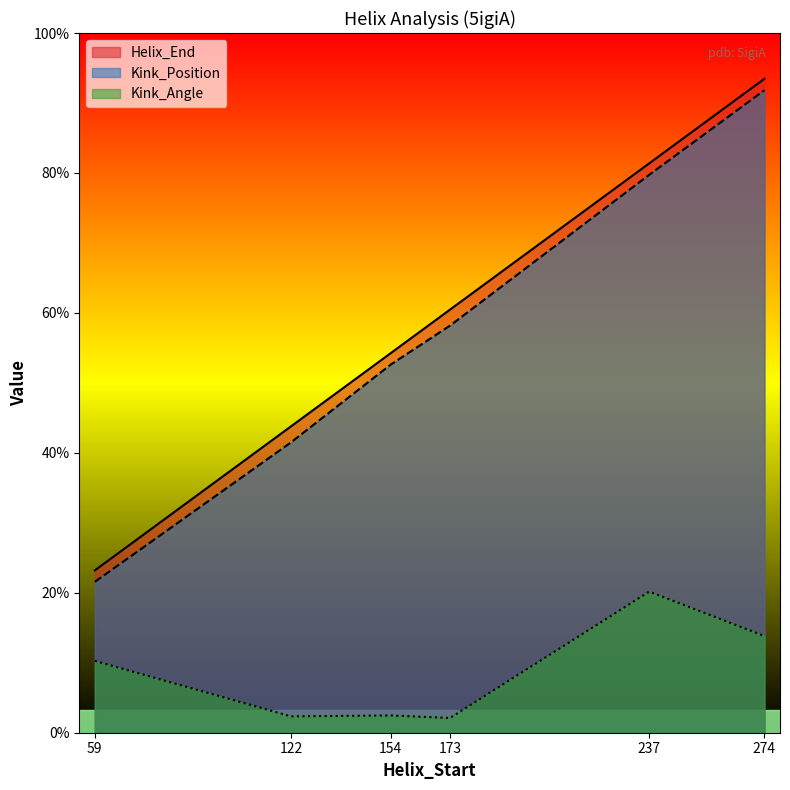

Which series has the largest total across all categories?

Helix_End